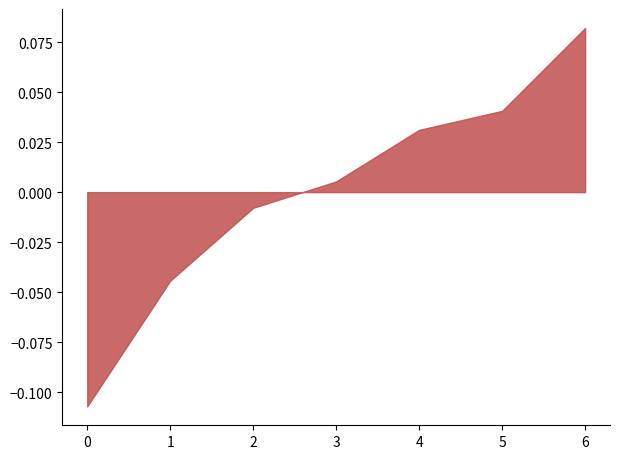

True or false: the data has more than 1 interior local peaks.

False